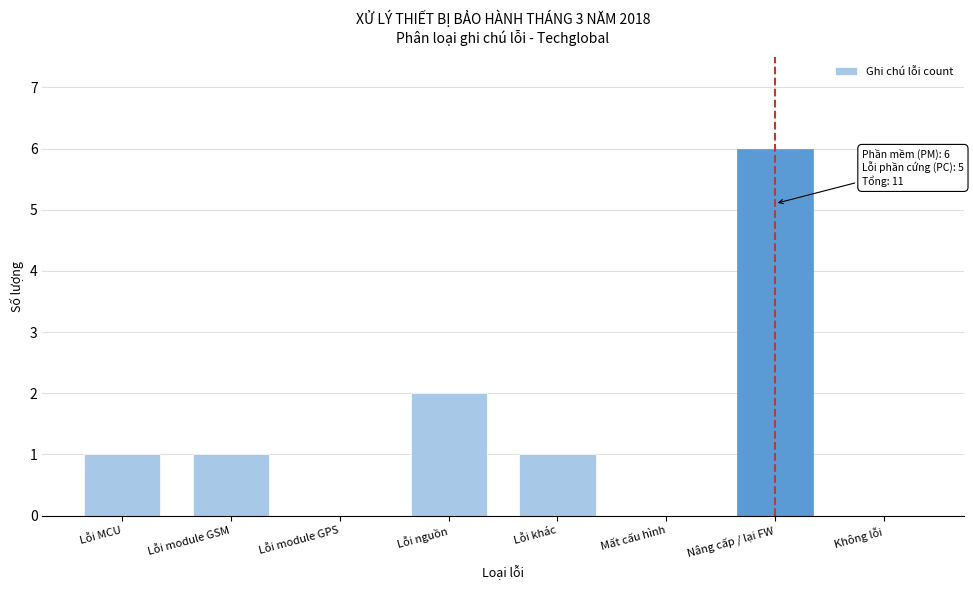

Reading right to left, transcribe all the data shown in this chart.

Không lỗi=0	Nâng cấp / lại FW=6	Mất cấu hình=0	Lỗi khác=1	Lỗi nguồn=2	Lỗi module GPS=0	Lỗi module GSM=1	Lỗi MCU=1